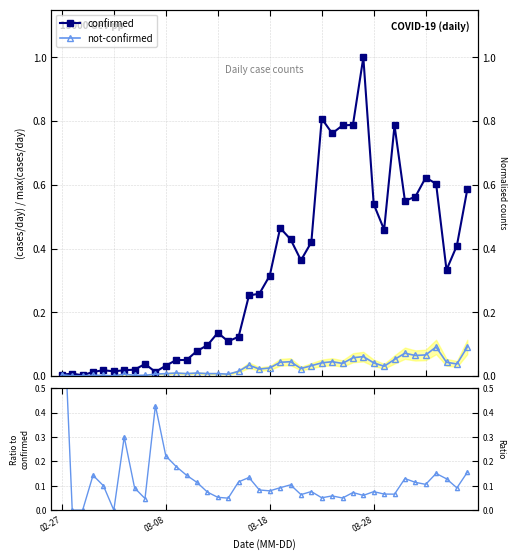

What is the value of the confirmed point at the 33rd from the left?

0.8